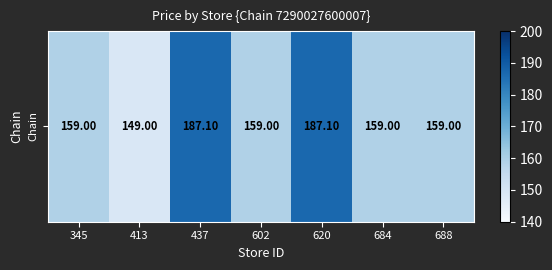

The chart shows a value of 159.0 at 688. True or false?

True